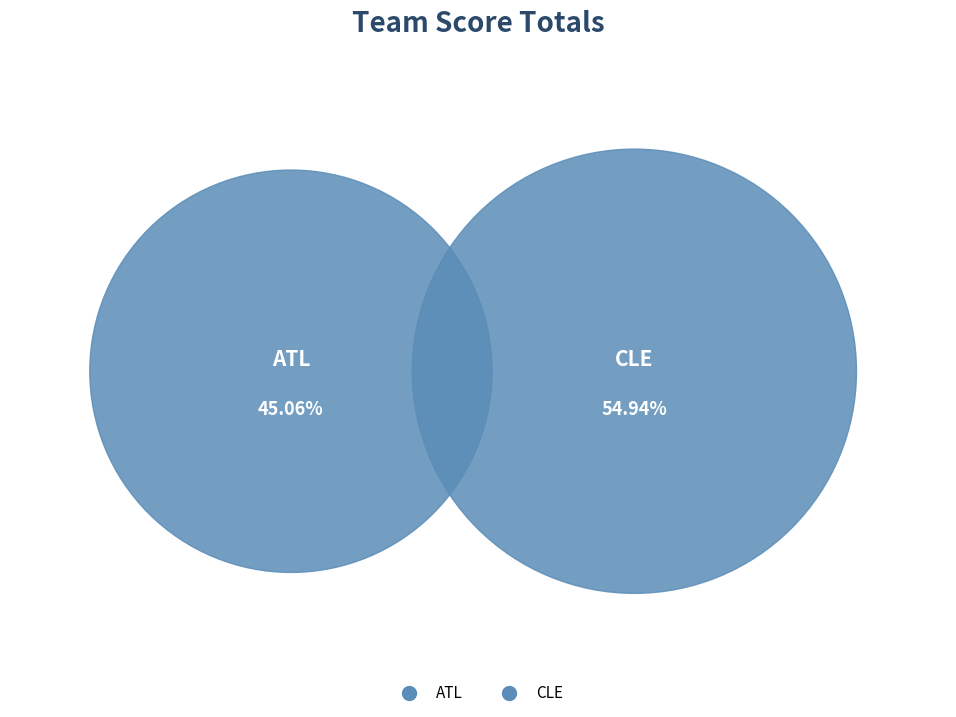

What percentage is NOT represented by CLE?

45.1%